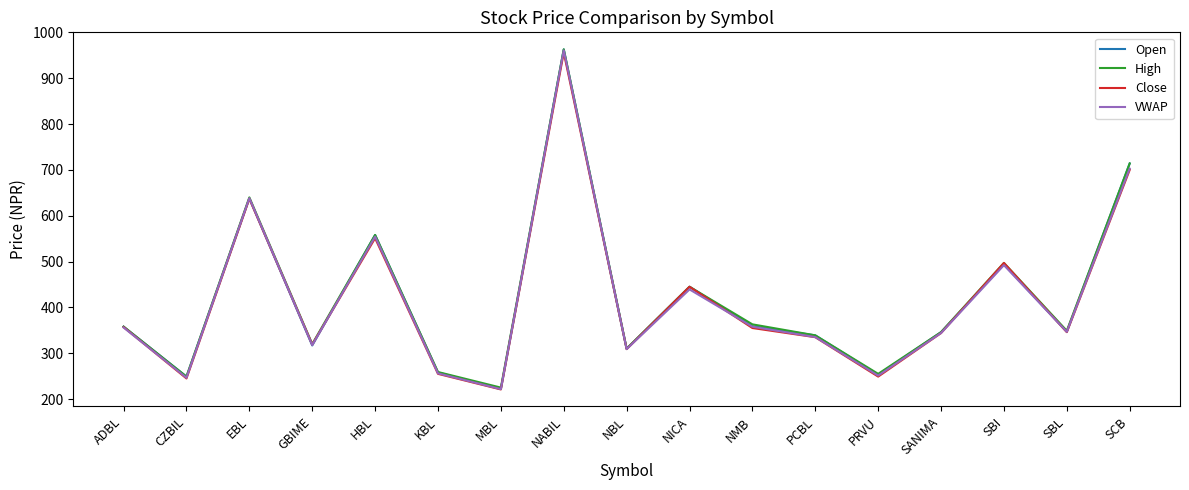

How many categories are shown in the chart?

17